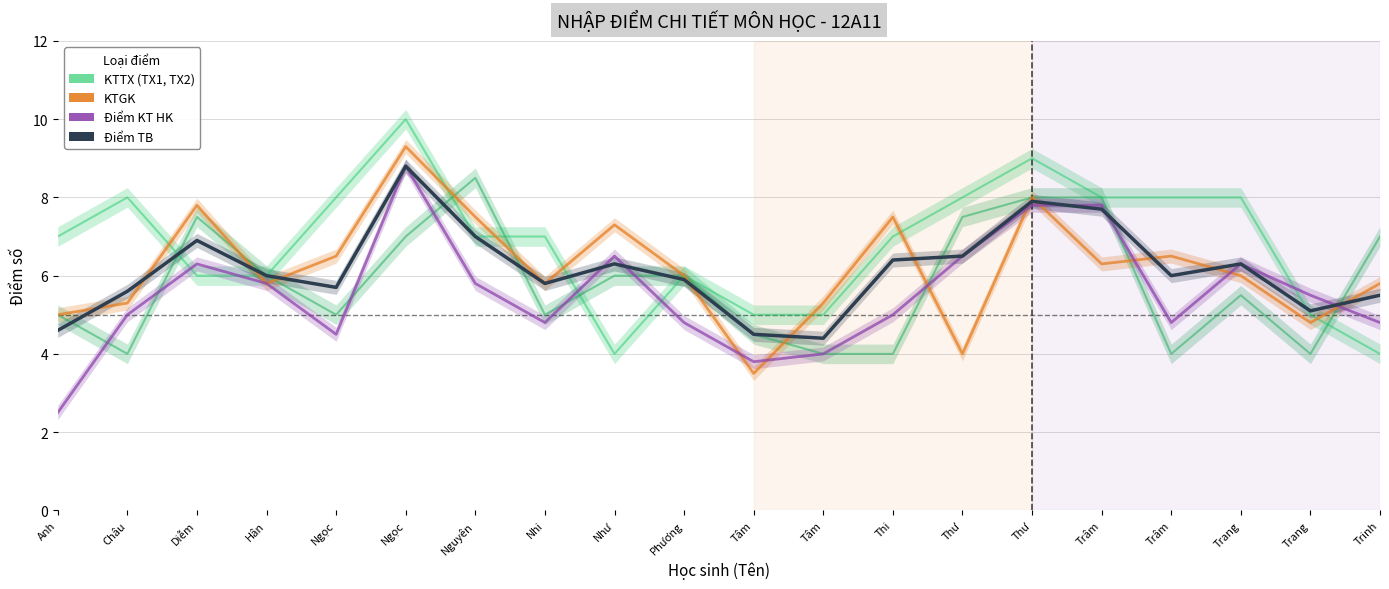

True or false: KTGK has more than 2 points higher than both neighbors.

True